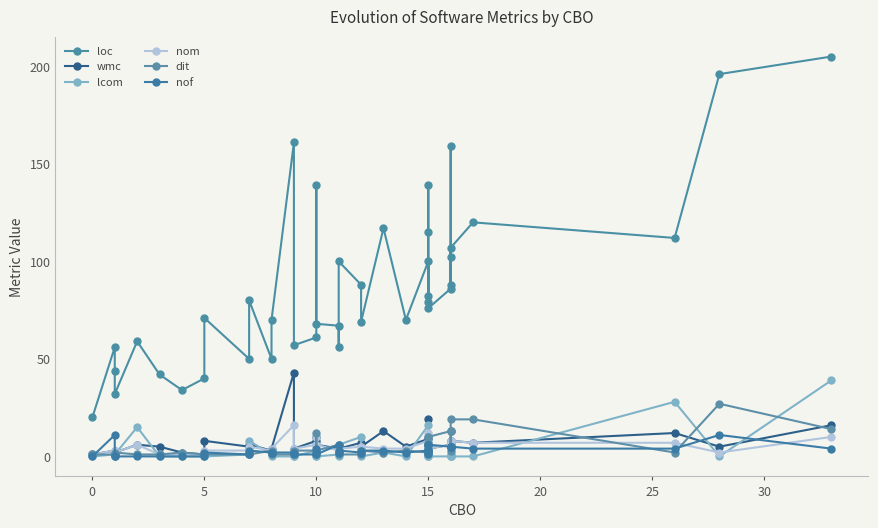

True or false: nof and loc intersect in this chart.

False